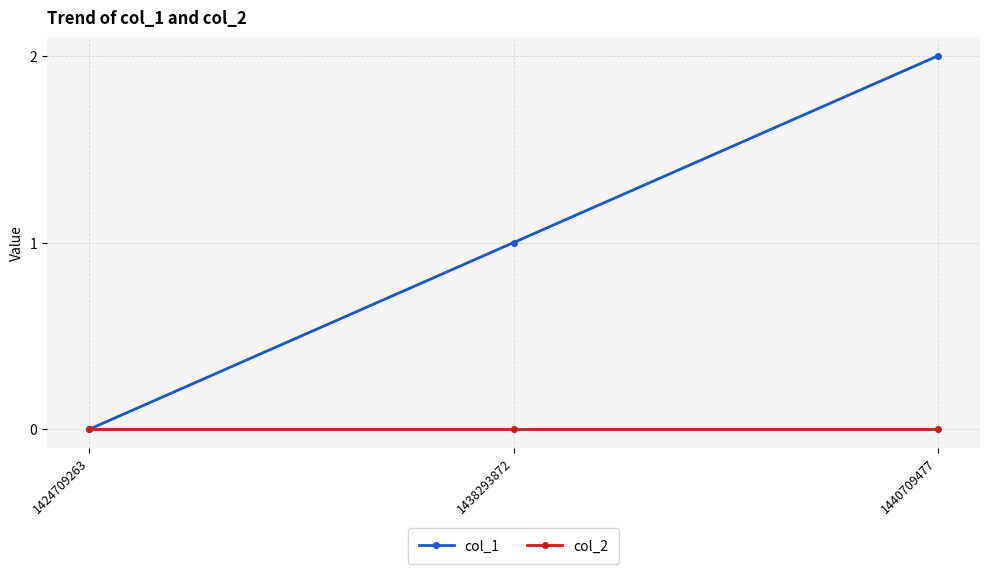

Rank the series by their maximum value, from lowest to highest.

col_2, col_1